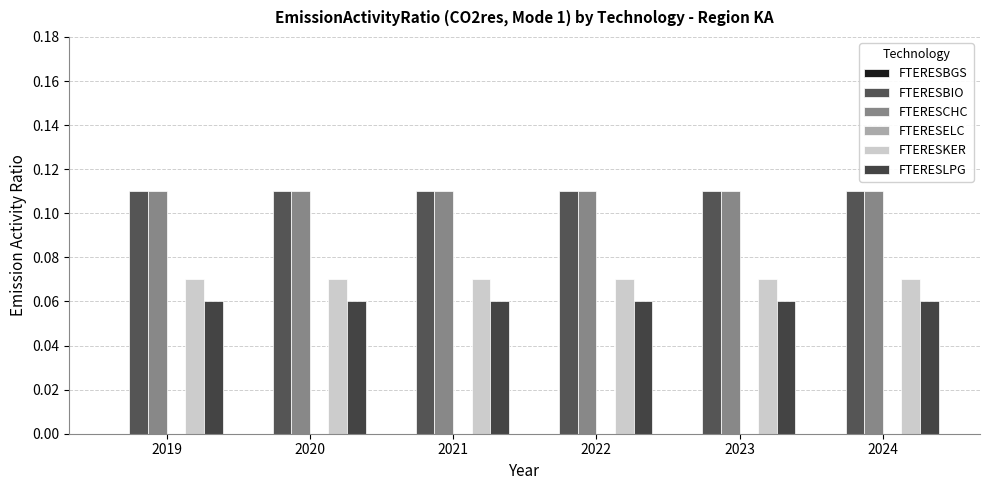

What is the sum of the FTERESCHC values at 2019 and 2020?

0.2